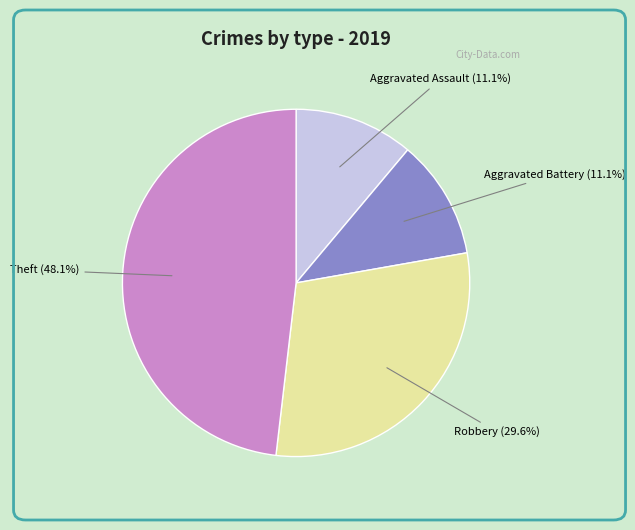

Is there a majority slice in this chart?

No